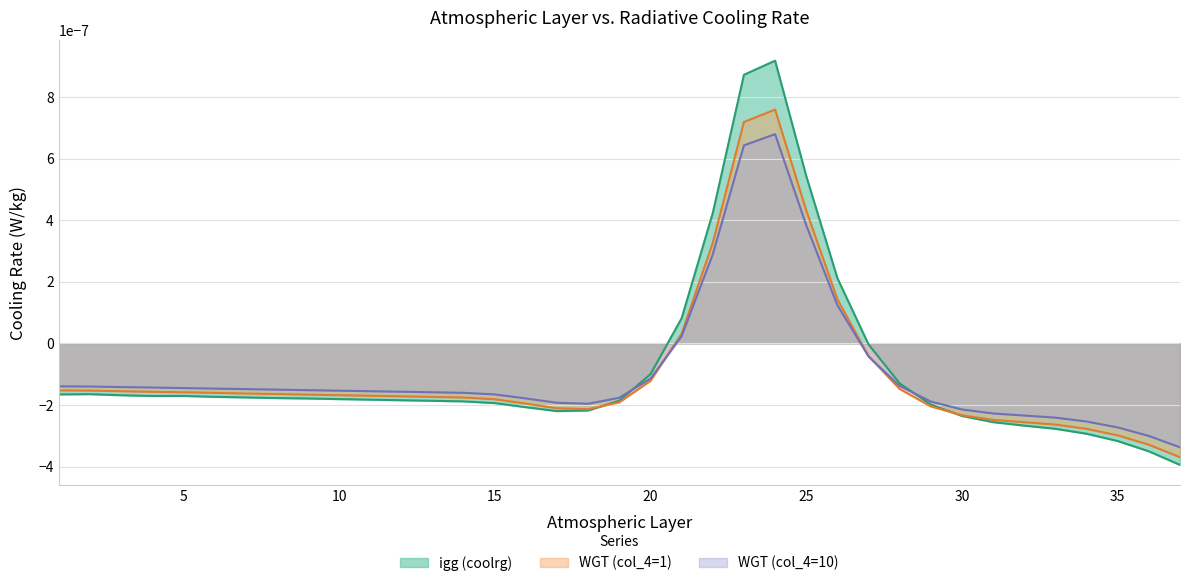

Is it true that igg (coolrg) equals -0.0 at 11?

False